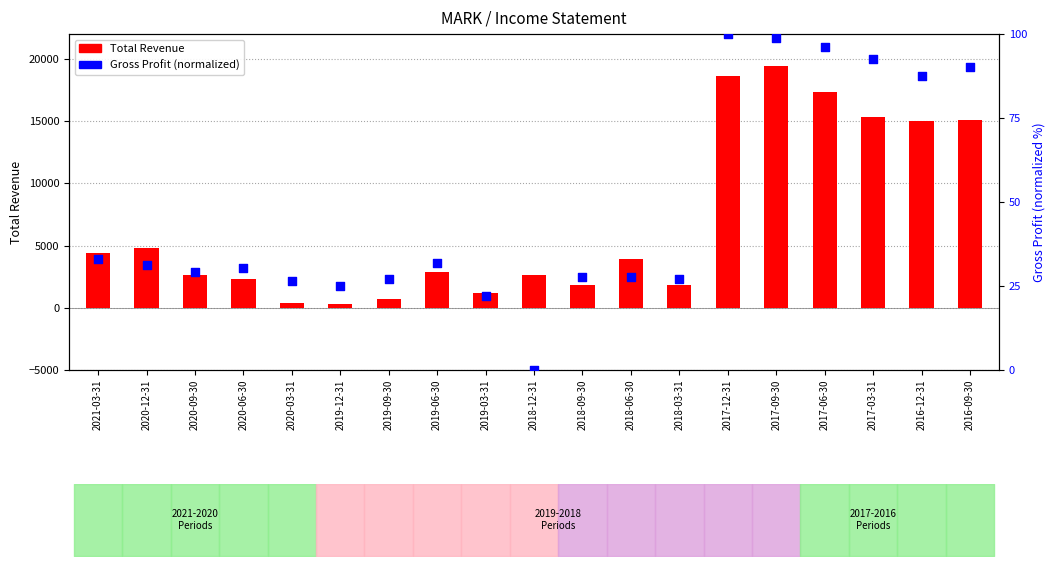

Which series reaches the maximum Y coordinate?

Total Revenue